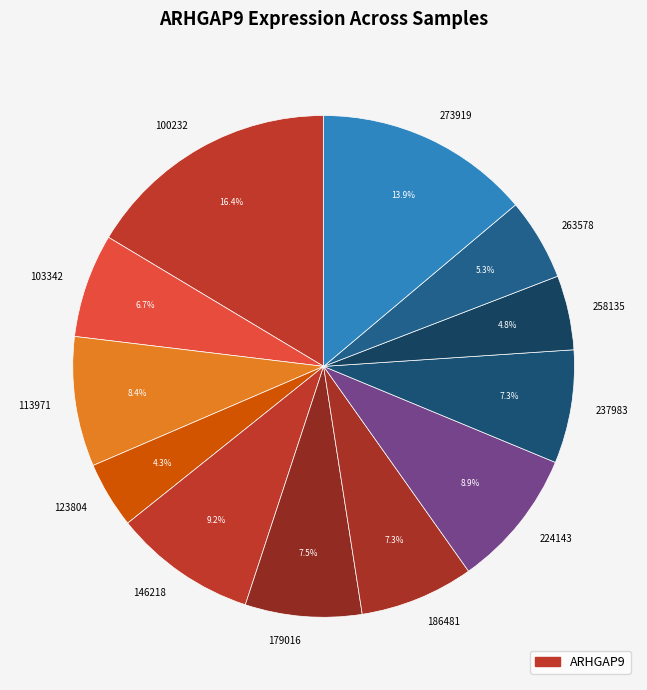

To the nearest percent, what is the difference between the largest and smallest slice percentages?

12%